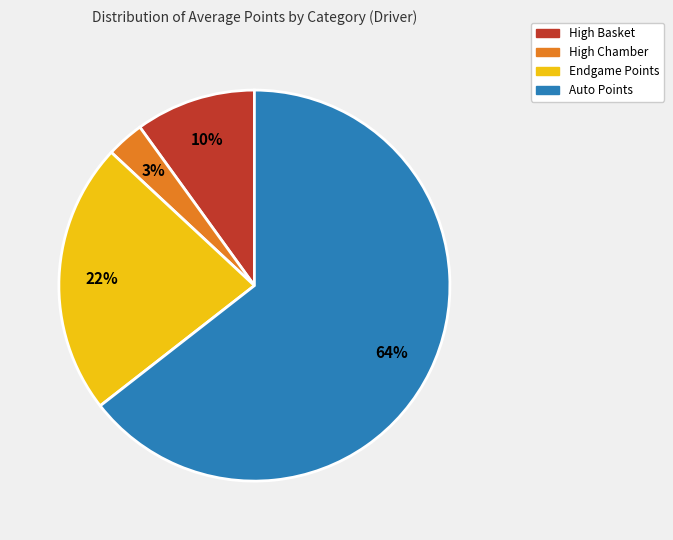

Is there any slice that represents more than half of the pie?

Yes